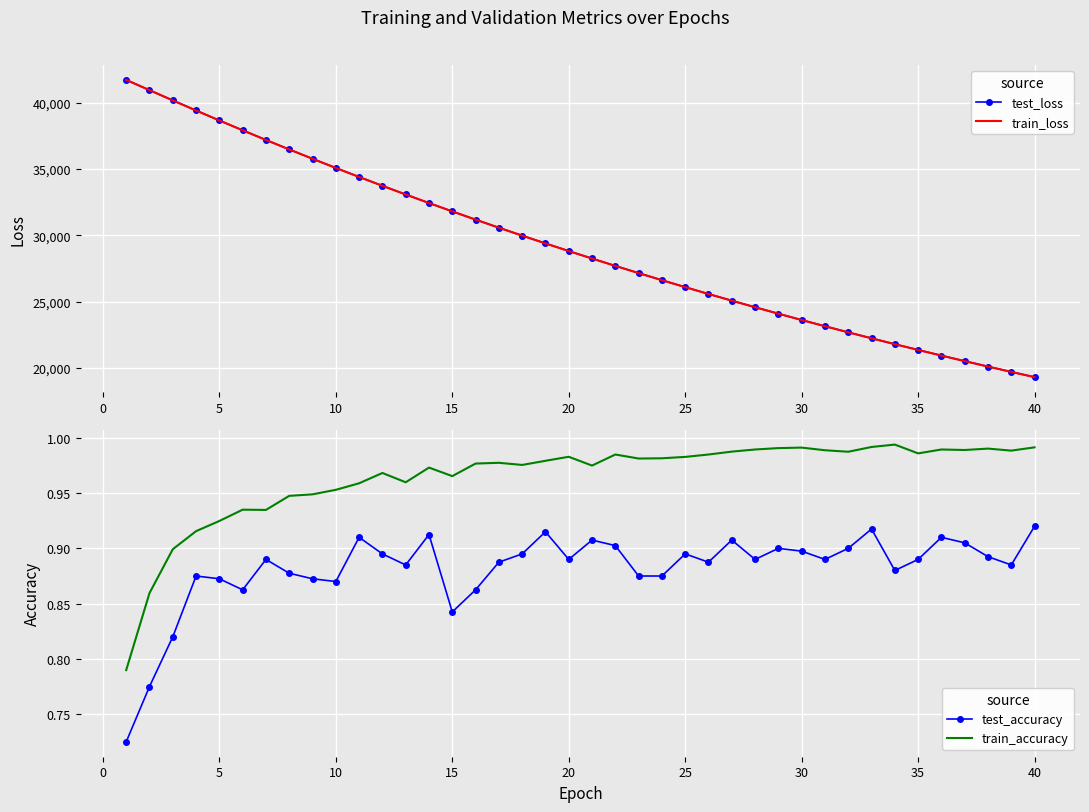

The value of train_loss at 15 is 18618.8. True or false?

False